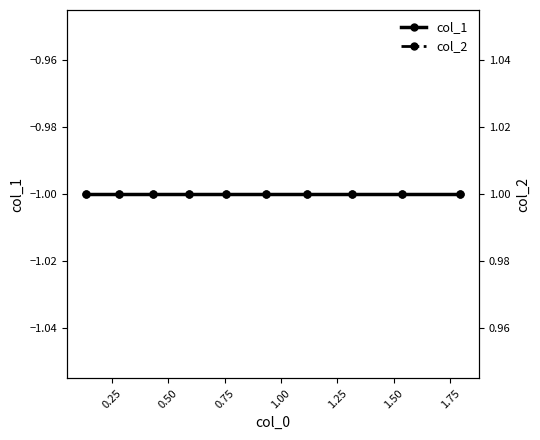

What is the average value of the col_2 series?

1